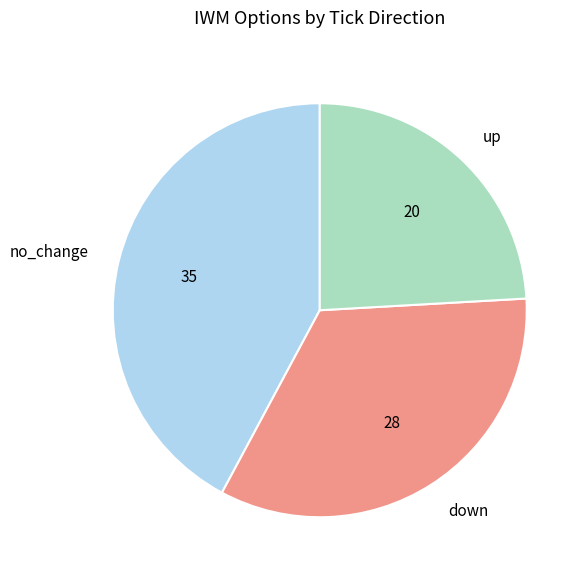

Rank the categories by value from lowest to highest.

up, down, no_change